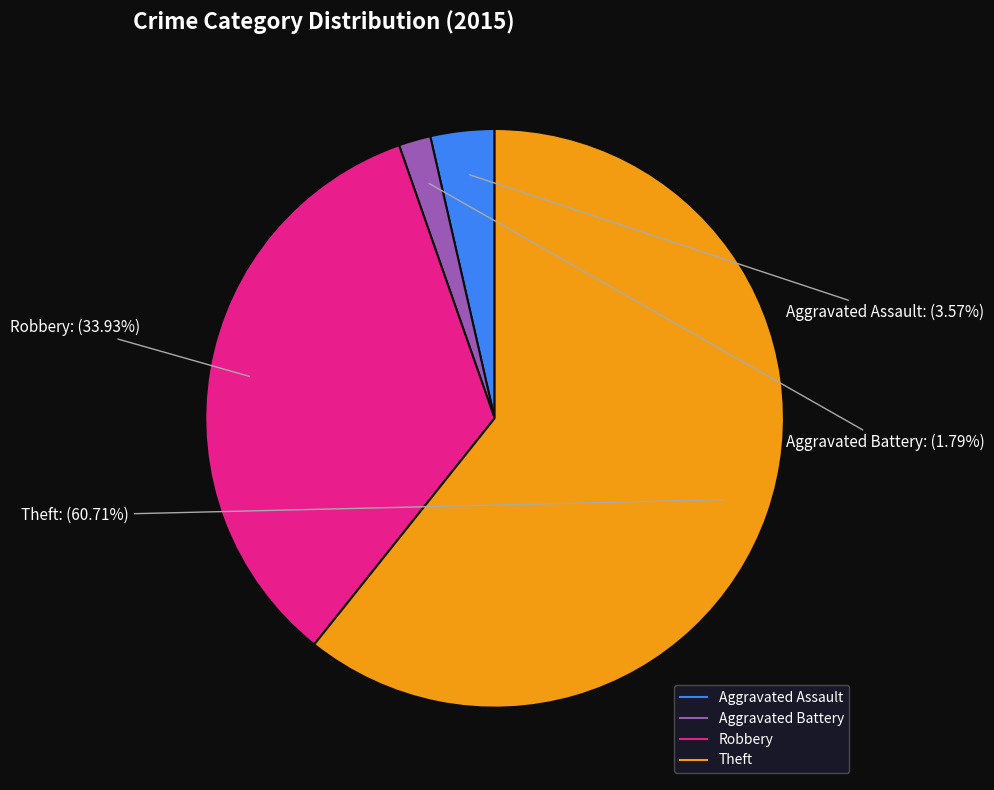

Does any single category account for the majority?

Yes